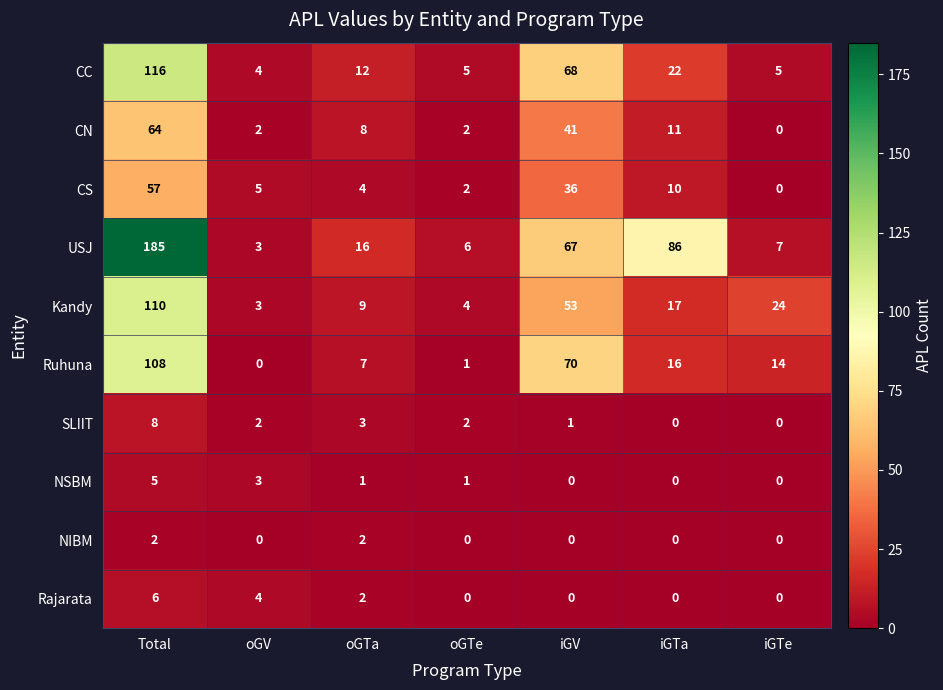

How many SLIIT values are between 0 and 3?

6